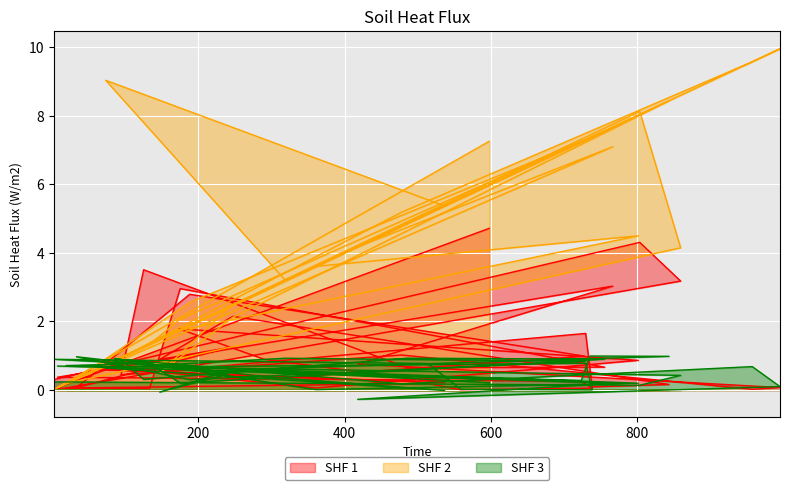

Count the number of data series in this chart.

3